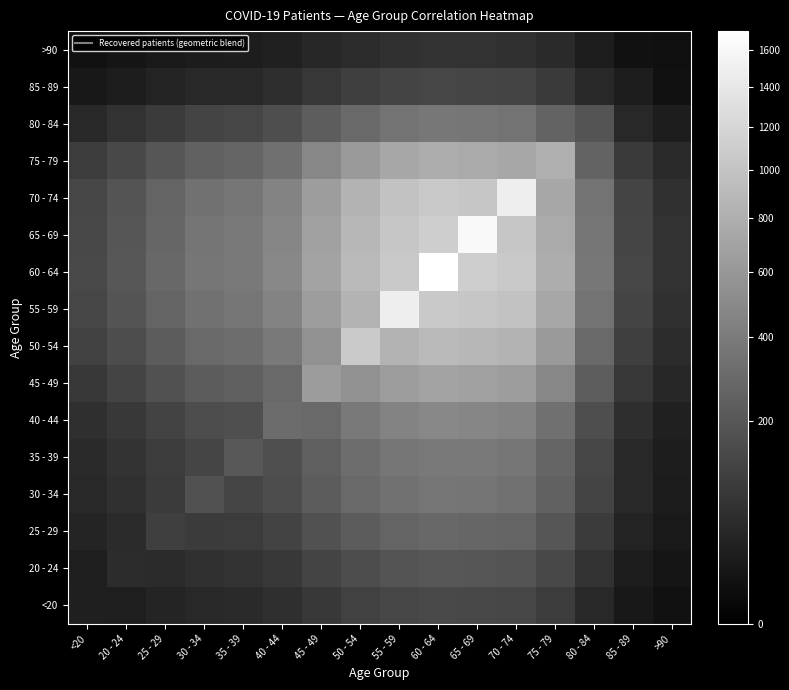

At <20, list the series in order from largest to smallest.

60 - 64, 65 - 69, 70 - 74, 55 - 59, 50 - 54, 75 - 79, 45 - 49, 40 - 44, 35 - 39, 80 - 84, 30 - 34, 25 - 29, <20, 20 - 24, 85 - 89, >90